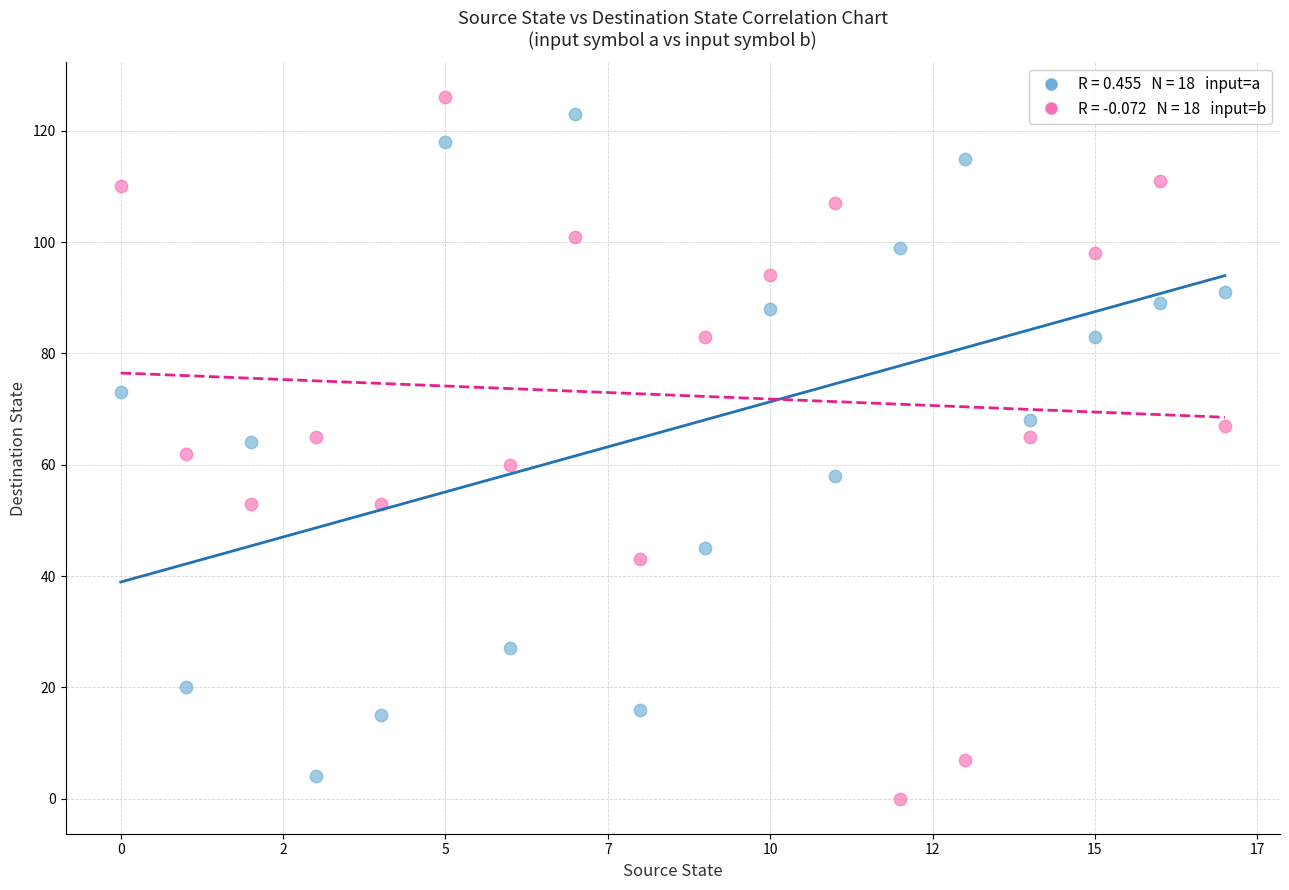

Across all data points, what is the range of Y values (max minus min)?

126